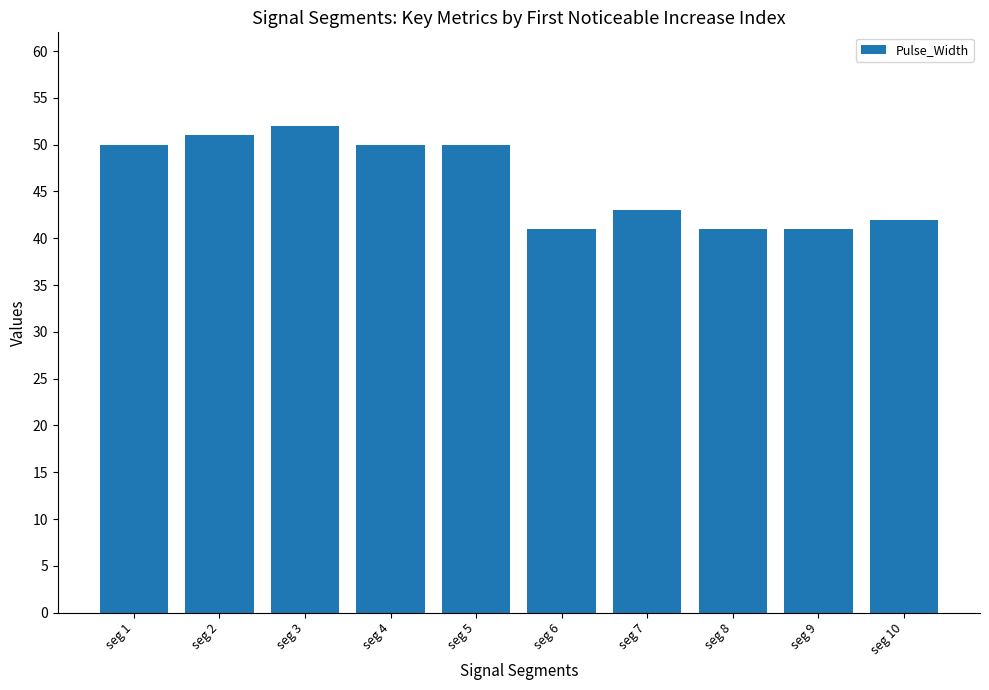

How many categories are shown in the chart?

10